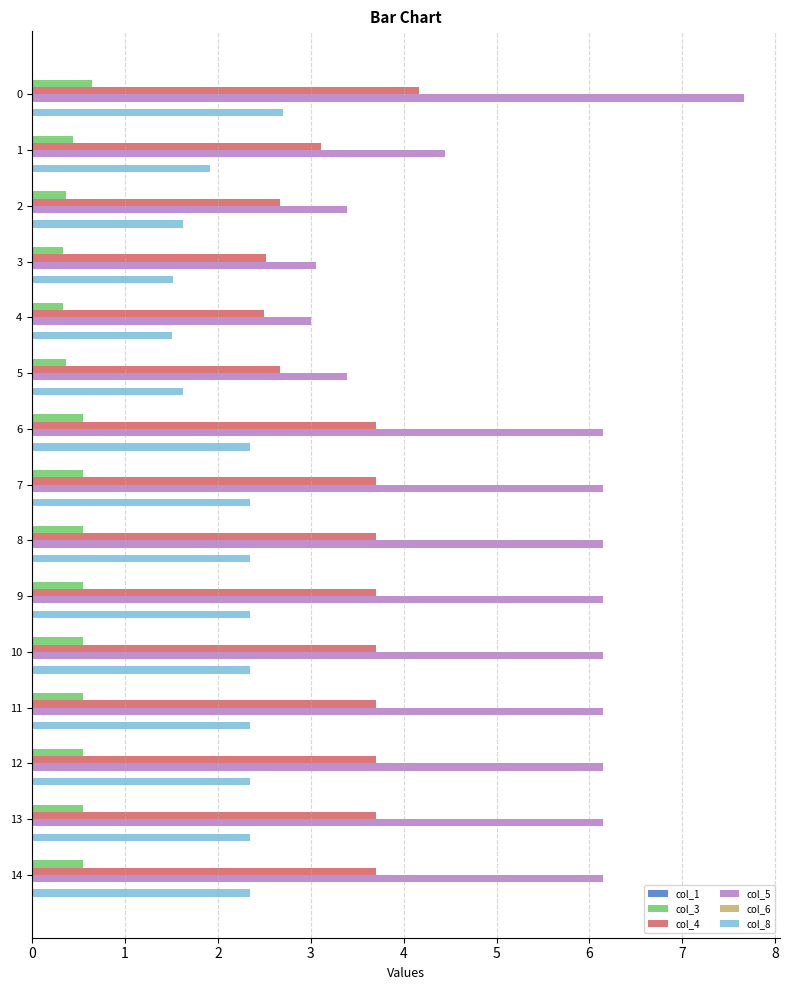

Count the col_3 values in the range 0 to 1.

15